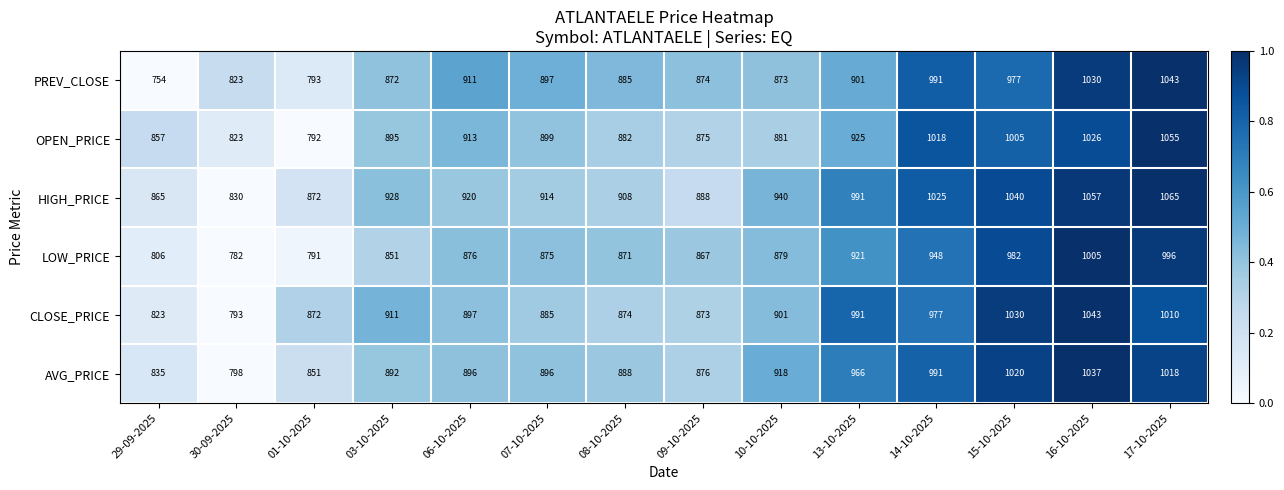

Which series changed the most between 16-10-2025 and 17-10-2025?

CLOSE_PRICE